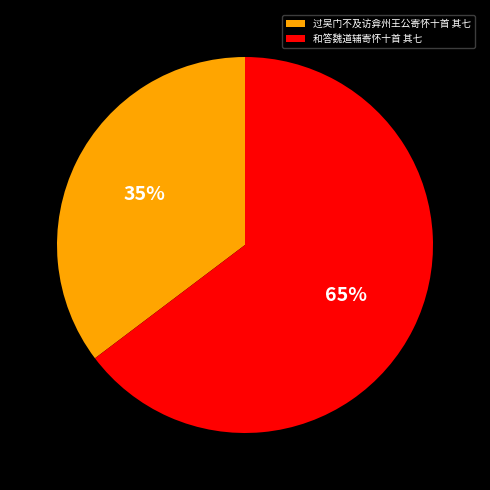

Between 和答魏道辅寄怀十首 其七 and 过吴门不及访弇州王公寄怀十首 其七, which is larger?

和答魏道辅寄怀十首 其七